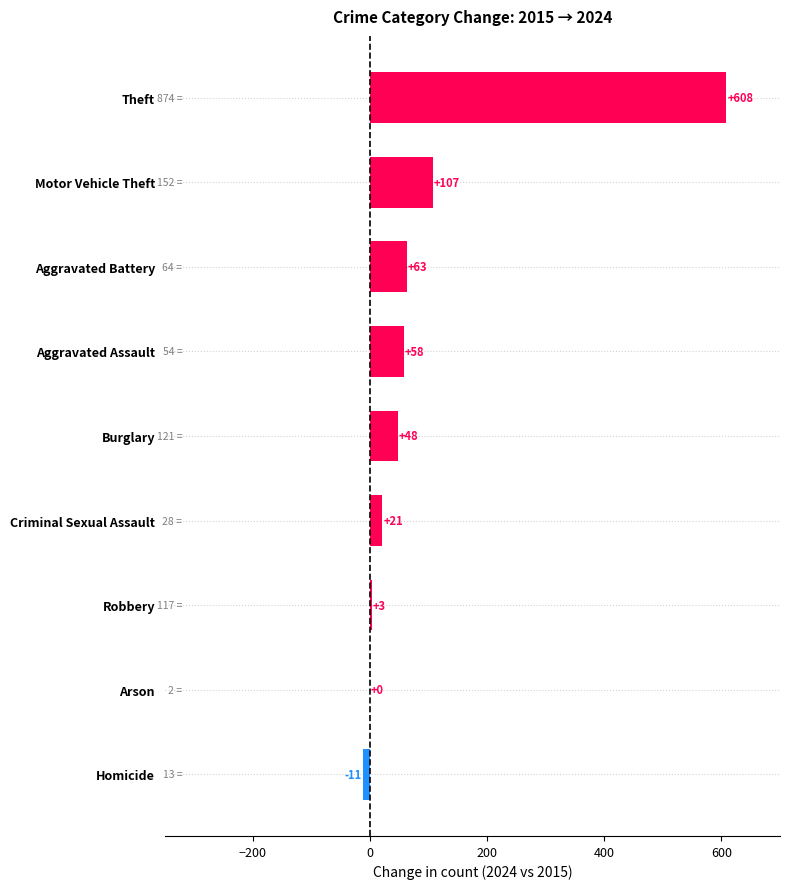

At which label is the value closest to 298?

Motor Vehicle Theft